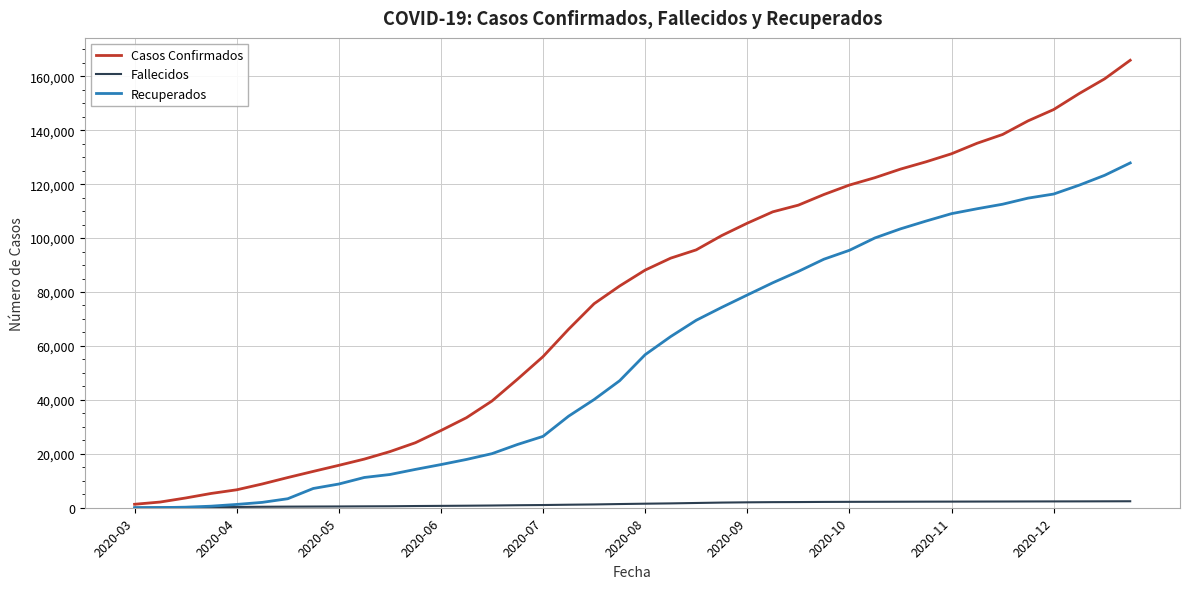

Which series has the largest range (max minus min)?

Casos Confirmados